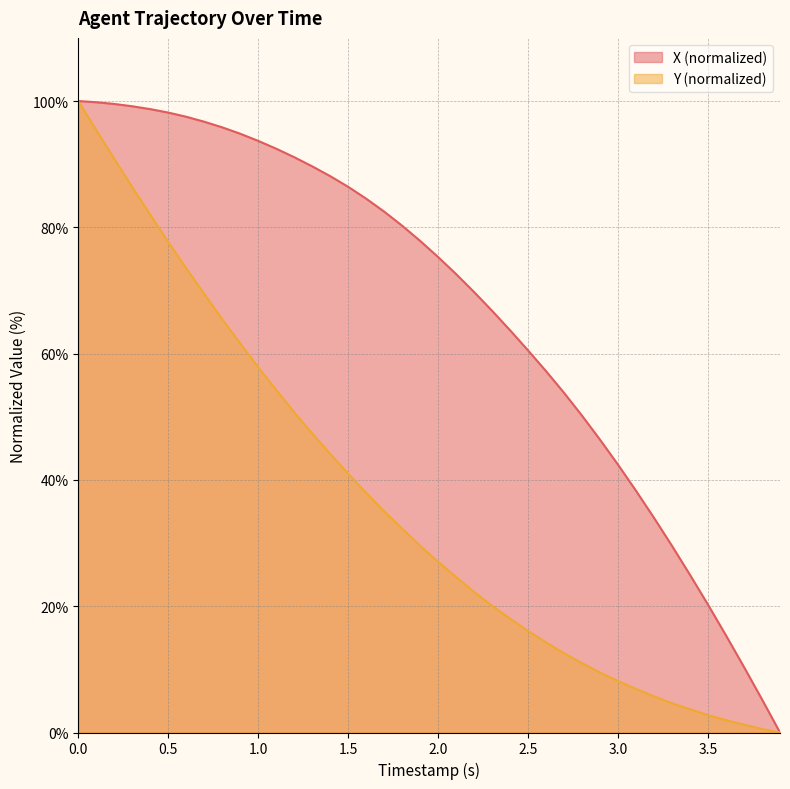

The X (normalized) series shows 42.4 at 3.0. True or false?

True